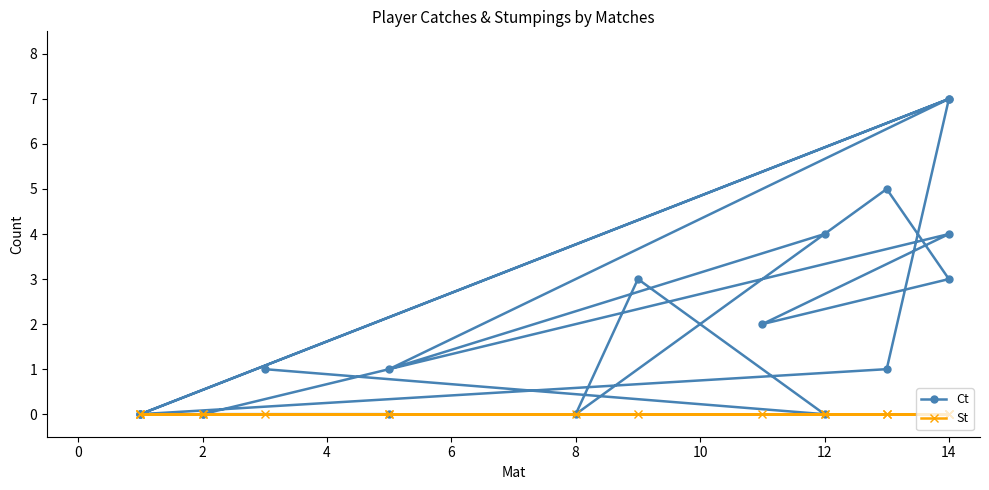

Rank the series by their maximum value, from lowest to highest.

St, Ct